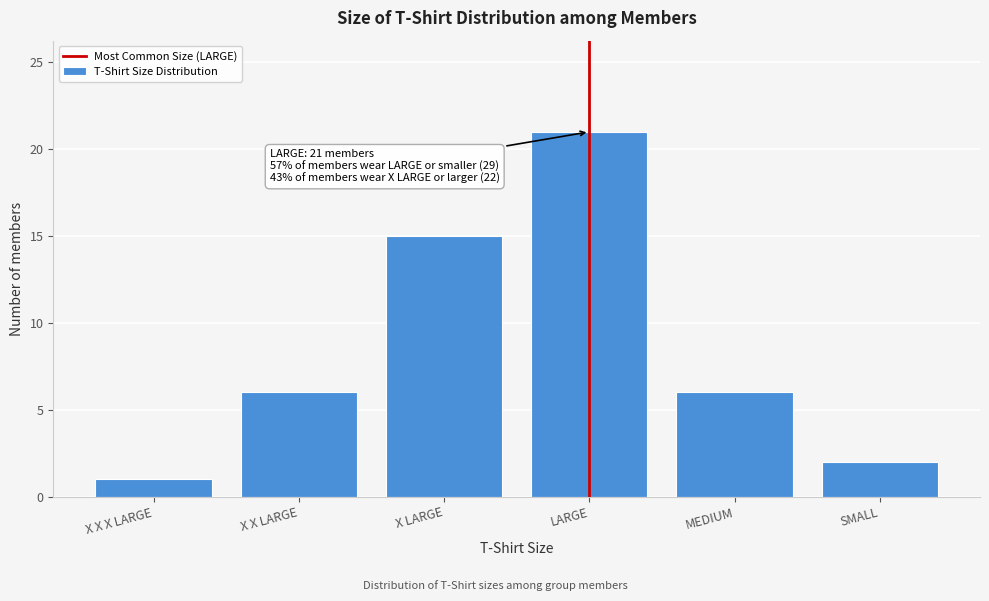

Reading left to right, what are all the values shown in this chart?

1	6	15	21	6	2